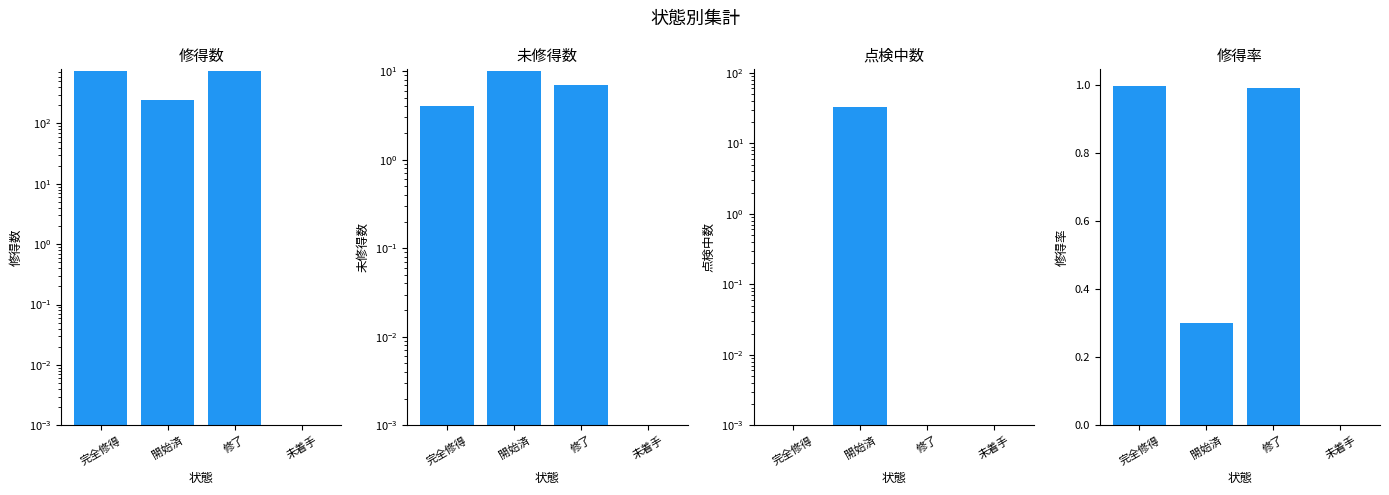

Rank the categories by 点検中数 value from highest to lowest.

開始済, 完全修得, 修了, 未着手